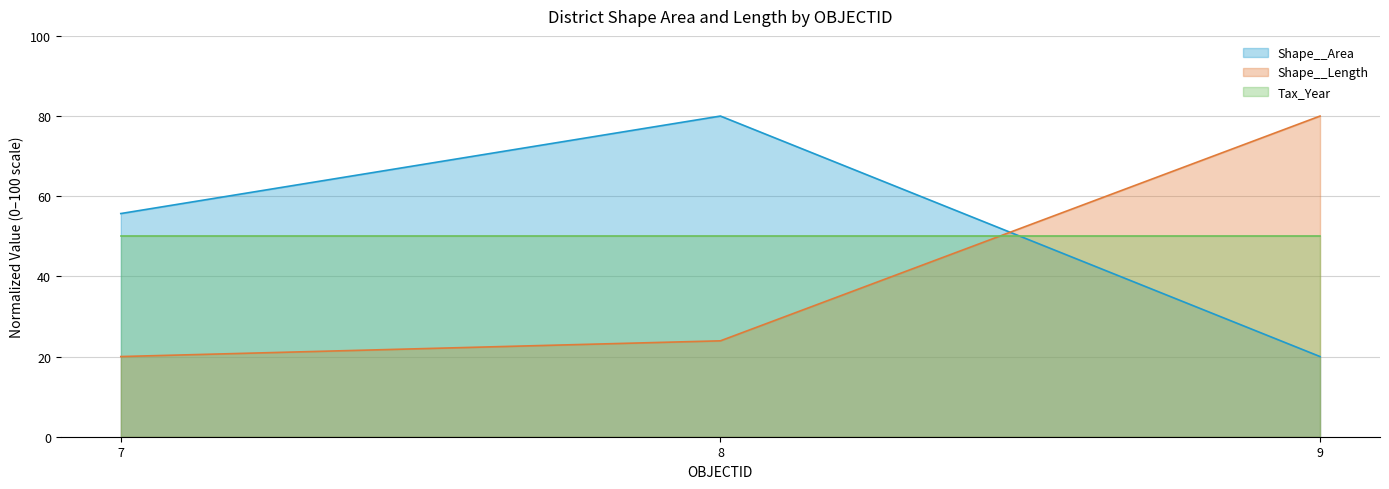

Where is Shape__Length nearest to the value 50?

8